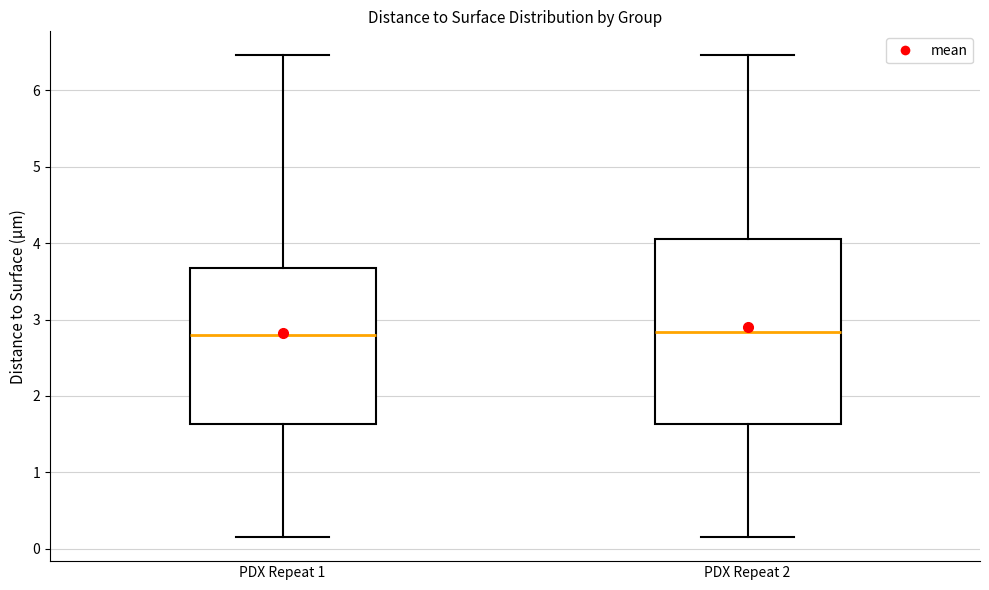

Where is the upper edge of the box for PDX Repeat 2 on the y-axis? The values are not printed on the chart, so give them approximately, as read against the axis.

4.1